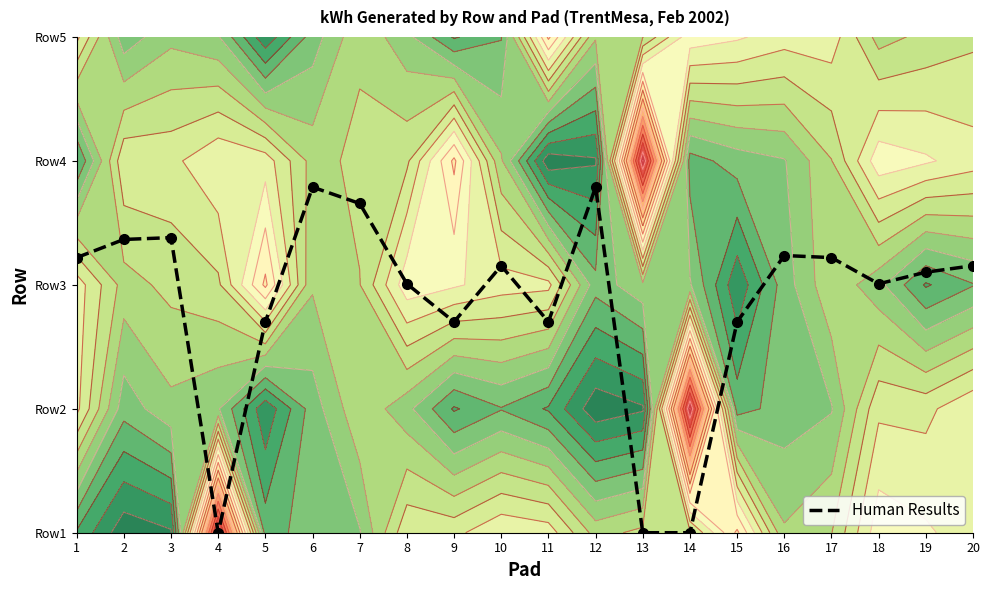

Count the number of categories in the chart.

20